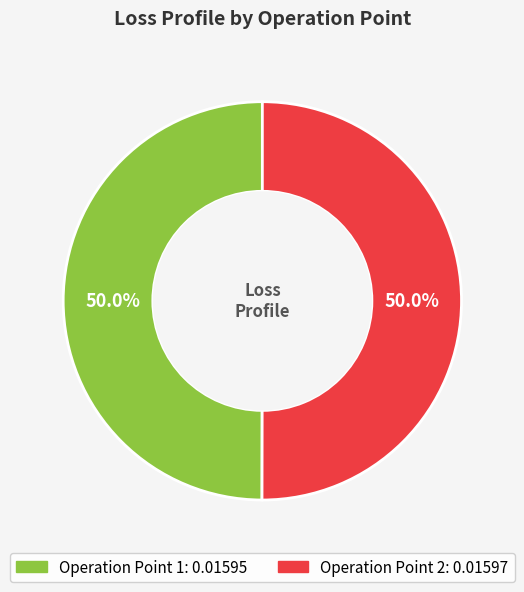

How many segments does this pie chart have?

2